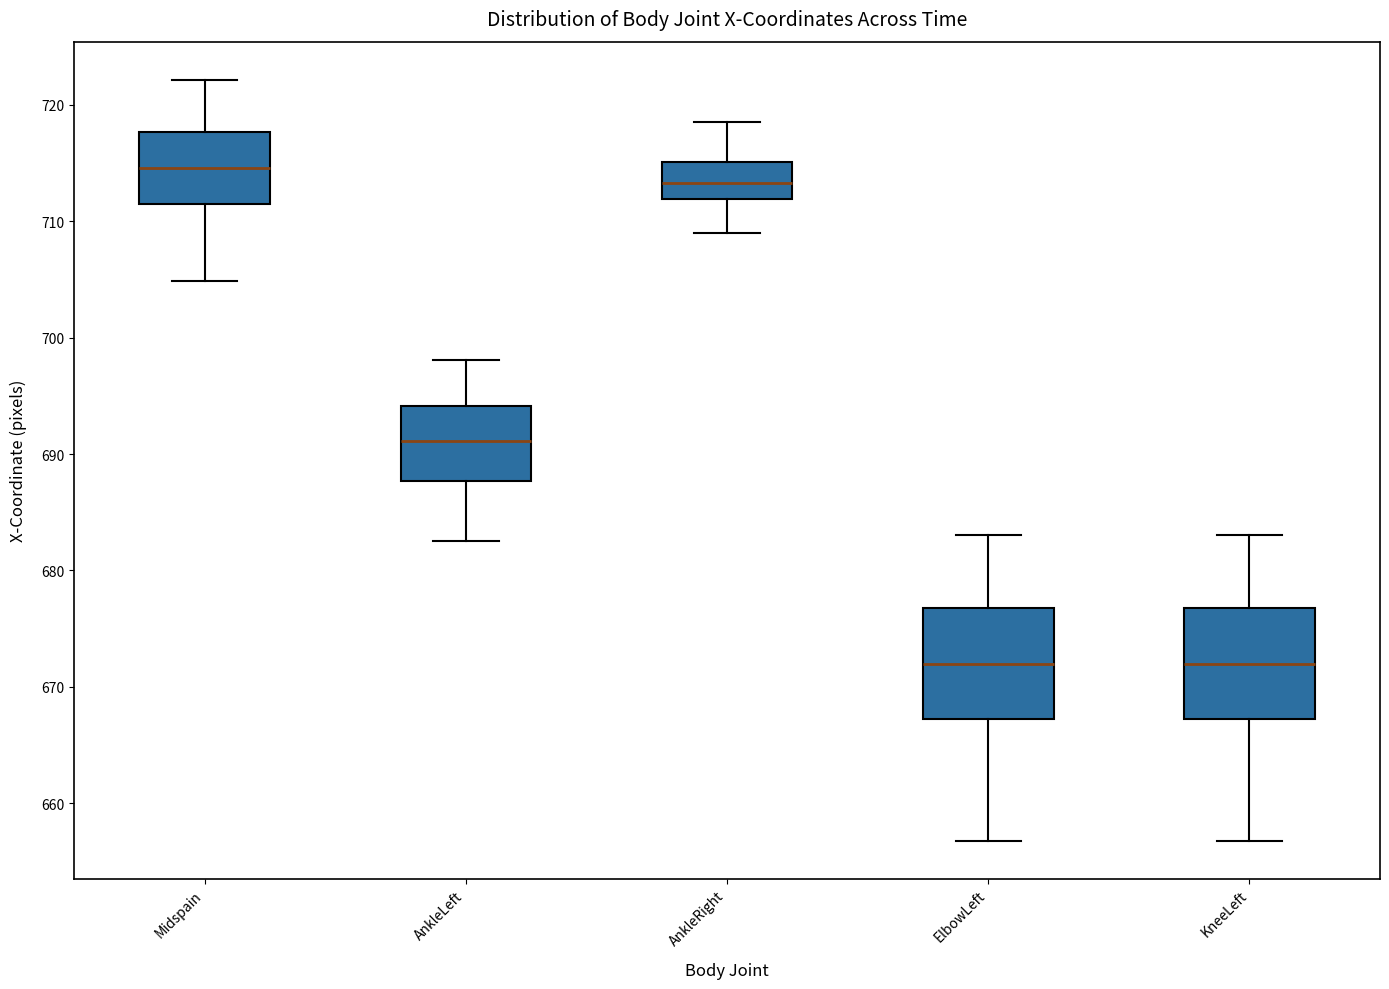

Where is the lower edge of the box for Midspain on the y-axis? The values are not printed on the chart, so give them approximately, as read against the axis.

712